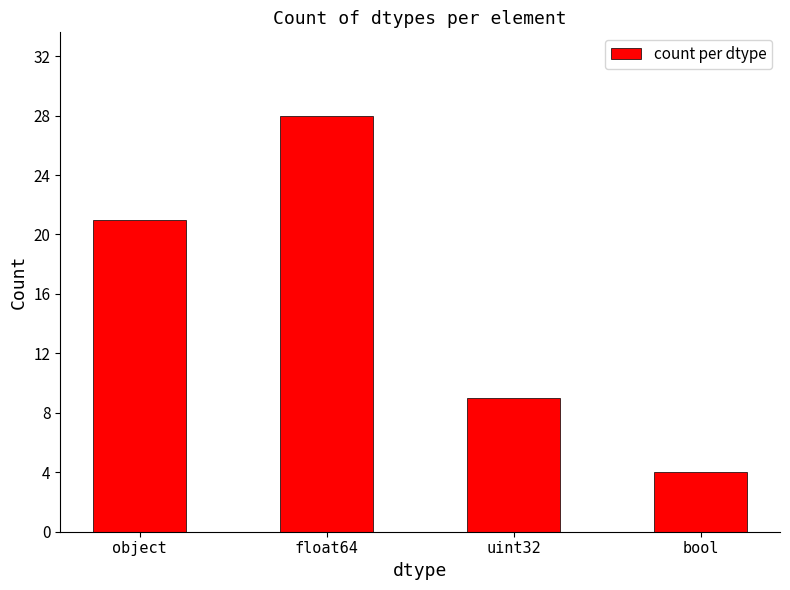

What is the sum of all values?

62